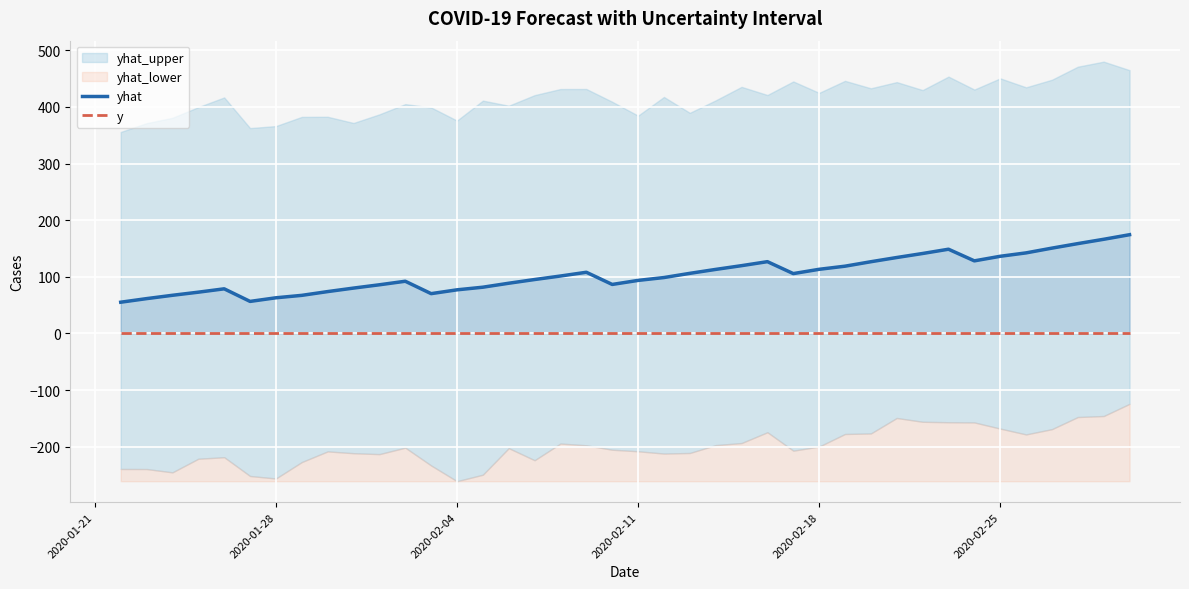

In yhat, how many points are lower than both neighbors (excluding endpoints)?

5